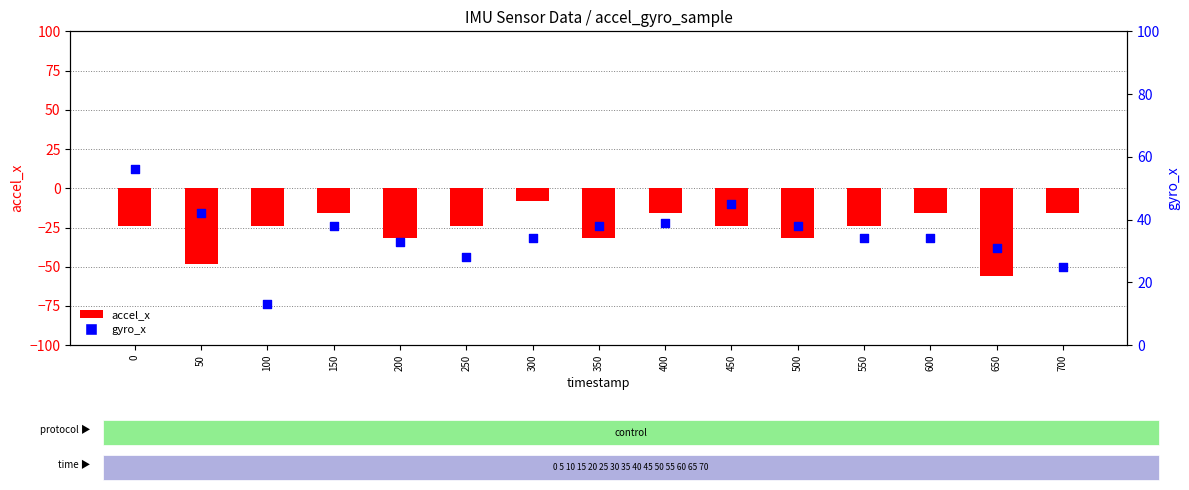

Which series contains the highest Y value?

gyro_x